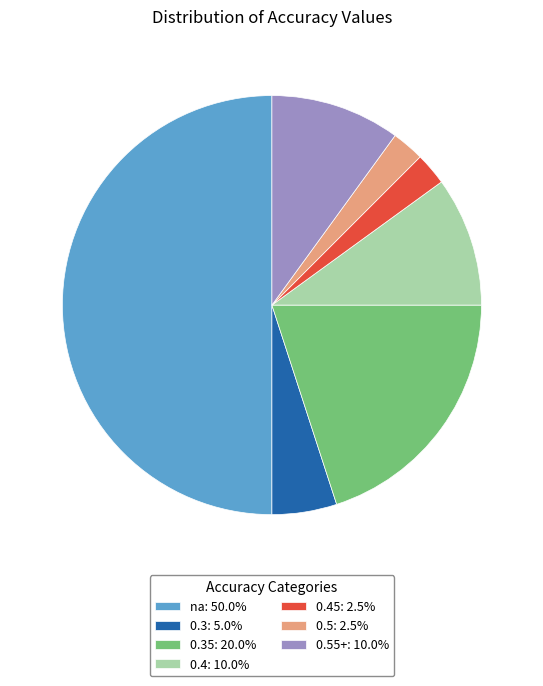

Do 0.5: 2.5% and 0.3: 5.0% together represent more than half of the pie?

No